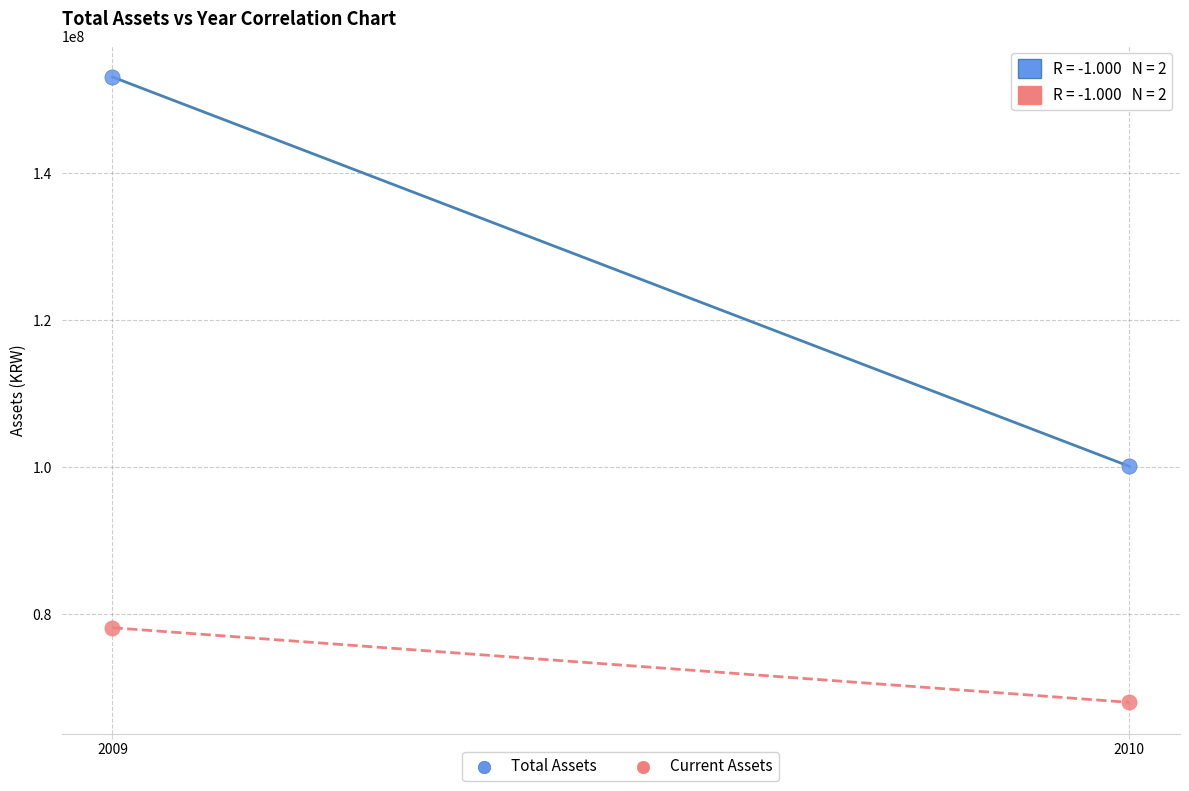

Which series has the widest spread of Y values?

Total Assets